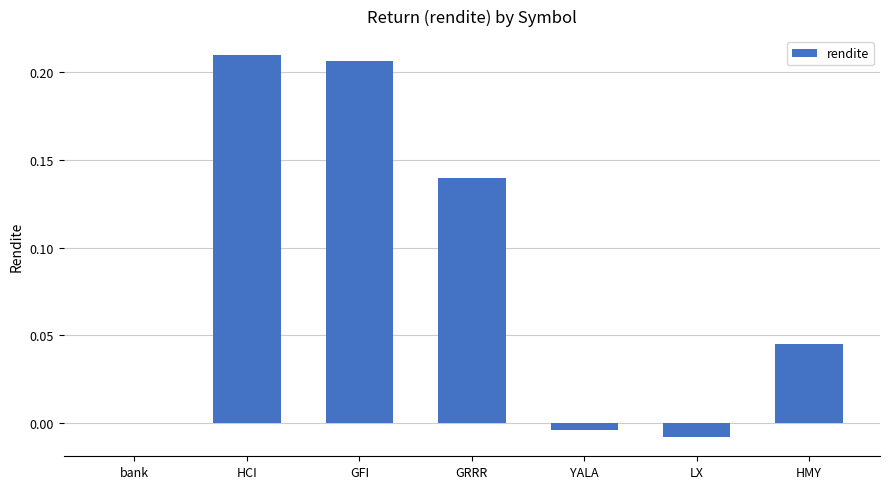

Between HMY and GFI, which is larger?

GFI